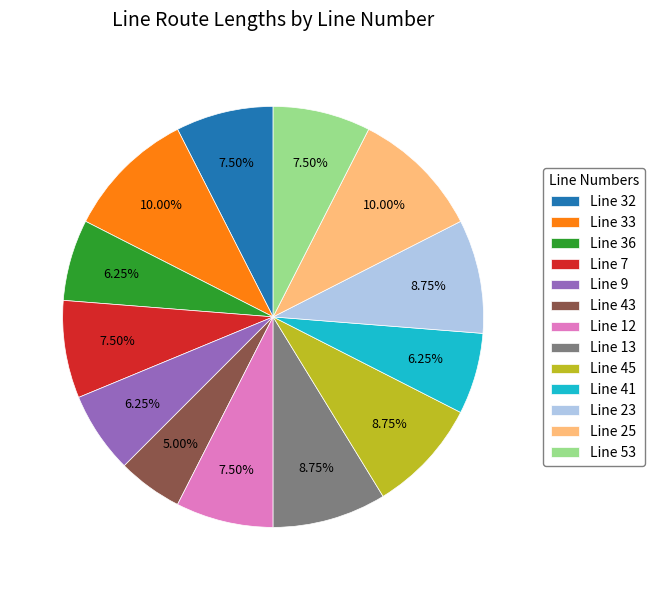

Does Line 33 represent more than half of the total?

No